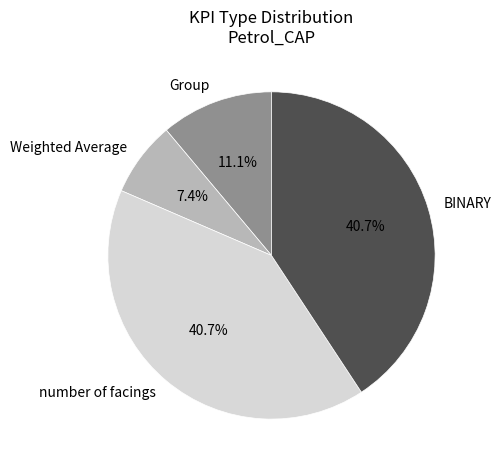

Do Weighted Average and Group together represent more than half of the pie?

No